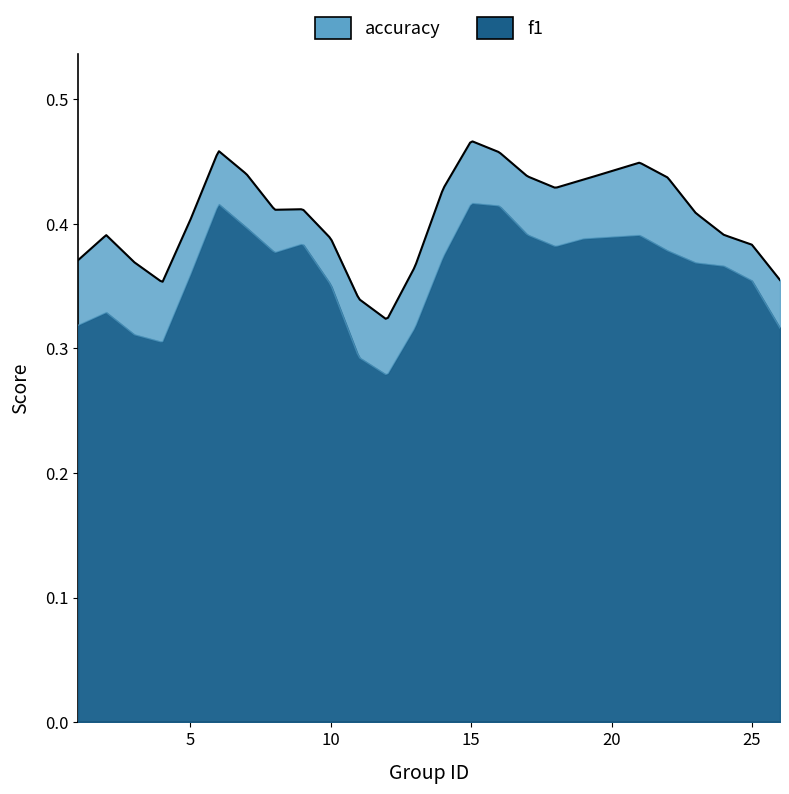

Rank the series at 1 from lowest to highest value.

f1, accuracy